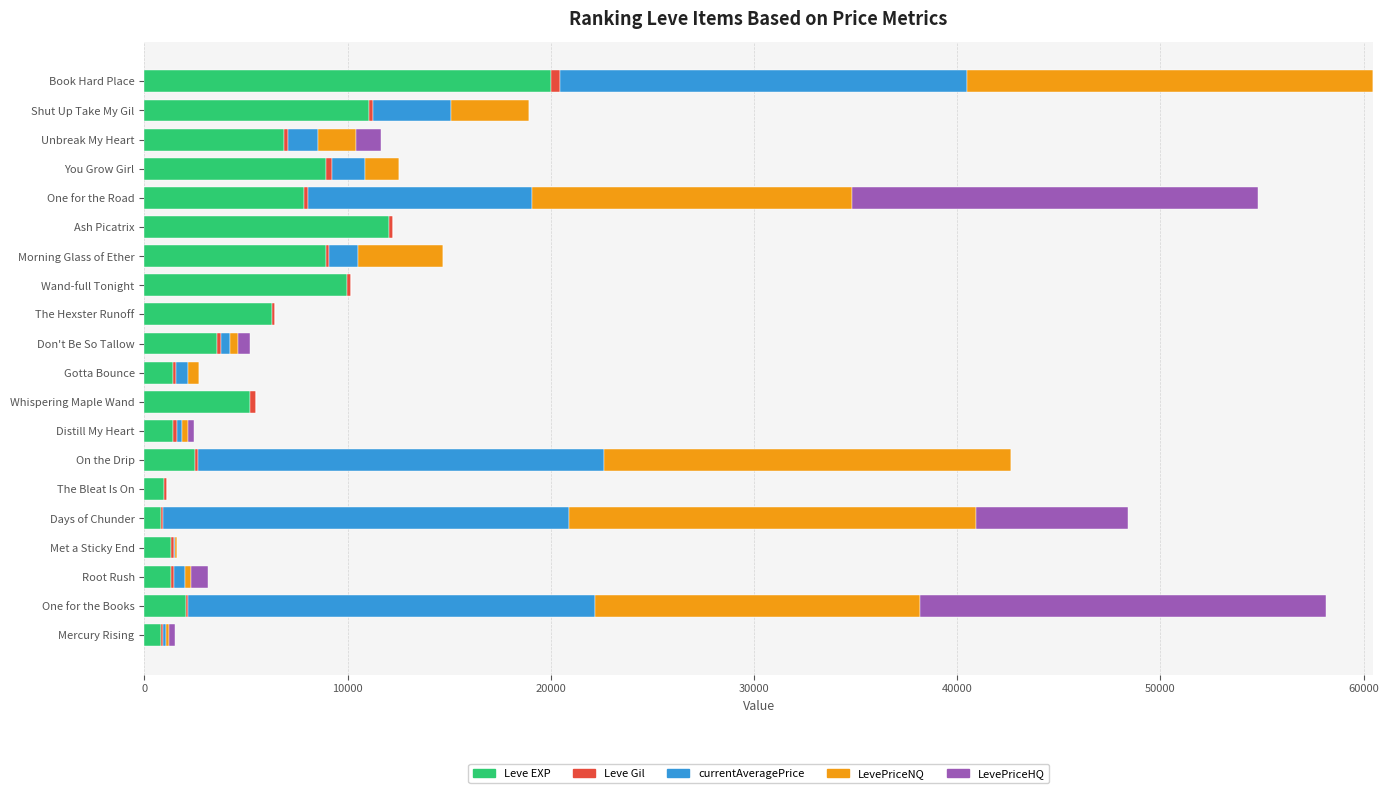

The Leve EXP series shows 1441 at Don't Be So Tallow. True or false?

False